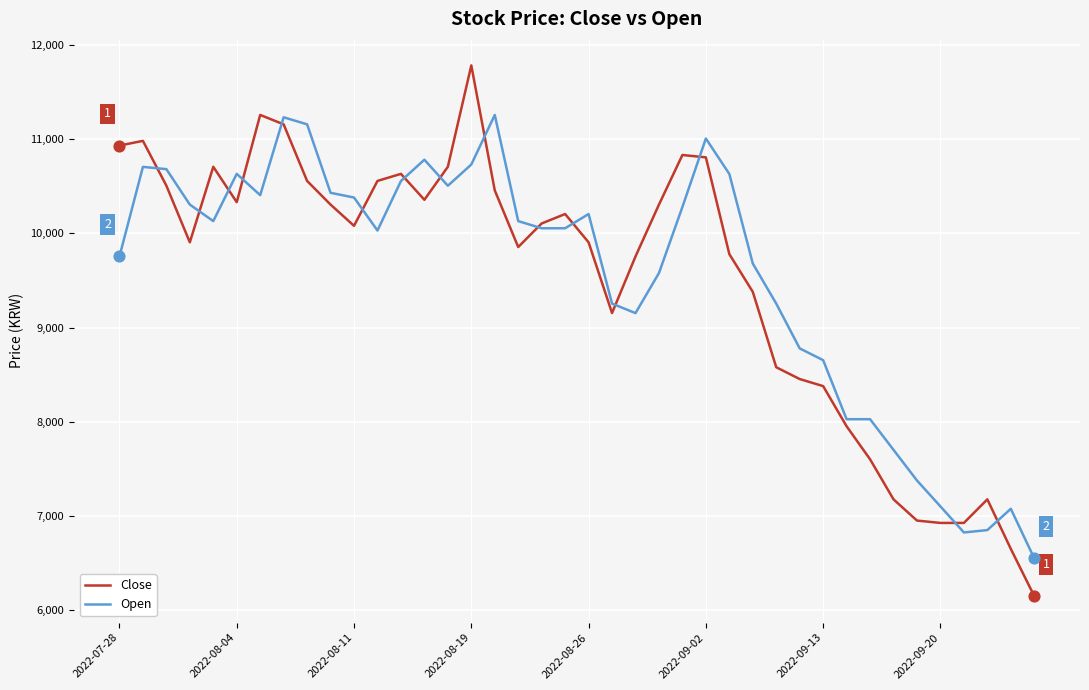

What is the minimum value for Open?

6552